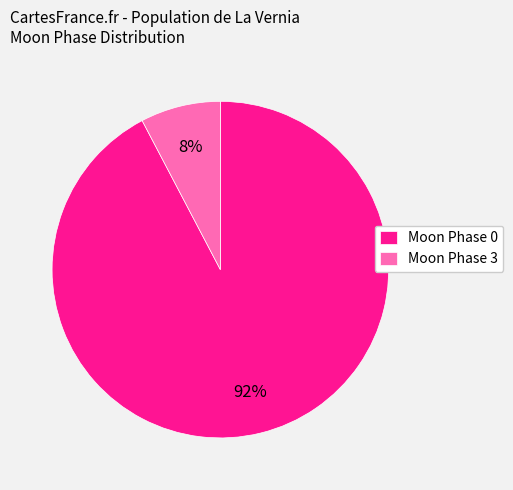

Which slice is the largest?

Moon Phase 0